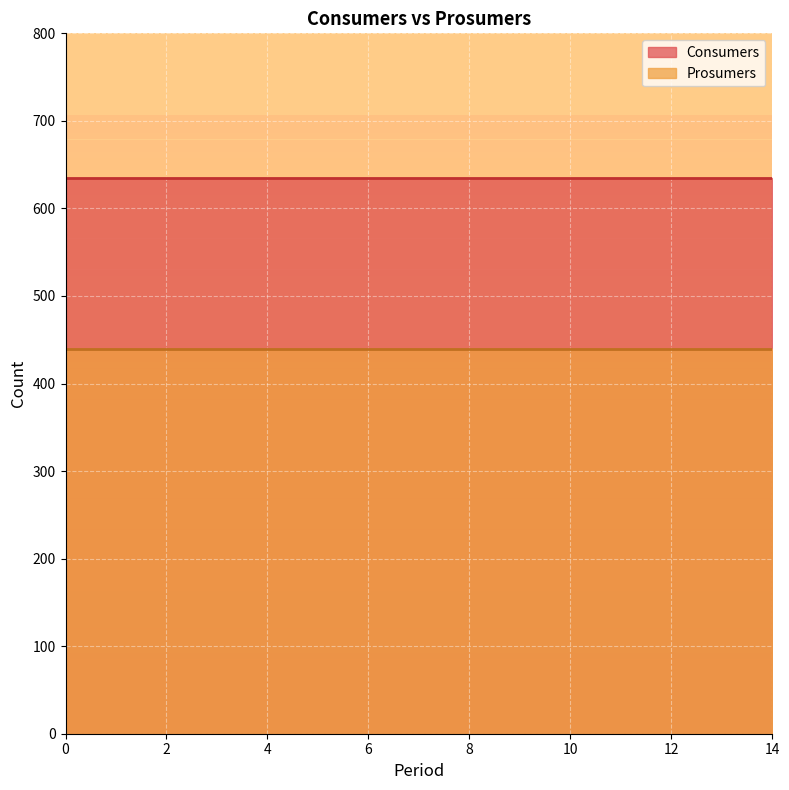

Reading left to right, extract all data points from this chart.

Consumers: 635	635	635	635	635	635	635	635	635	635	635	635	635	635	635
Prosumers: 440	440	440	440	440	440	440	440	440	440	440	440	440	440	440